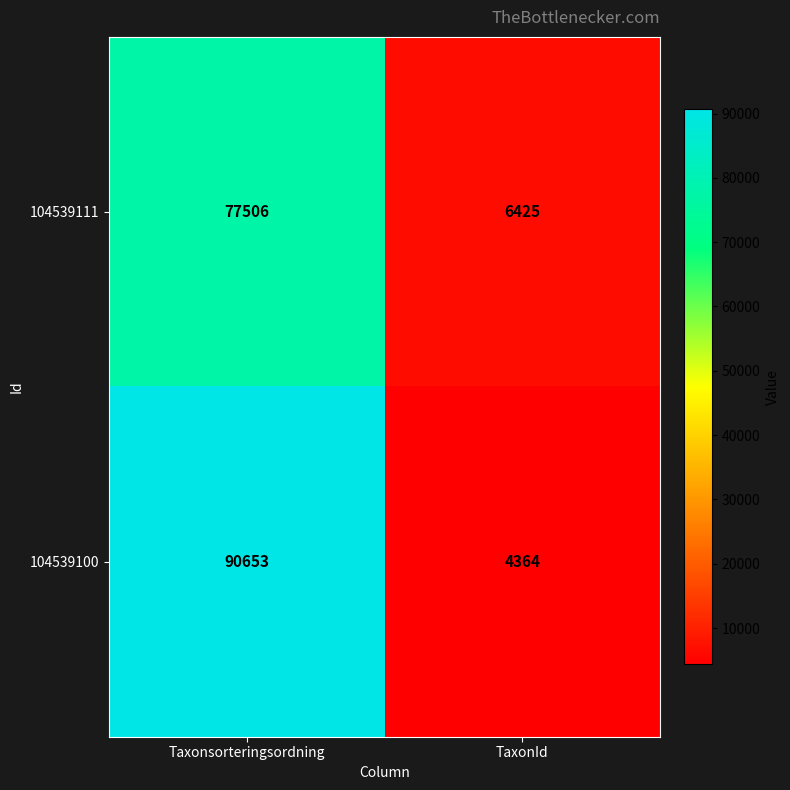

What is the highest value of the 104539111 series?

77506